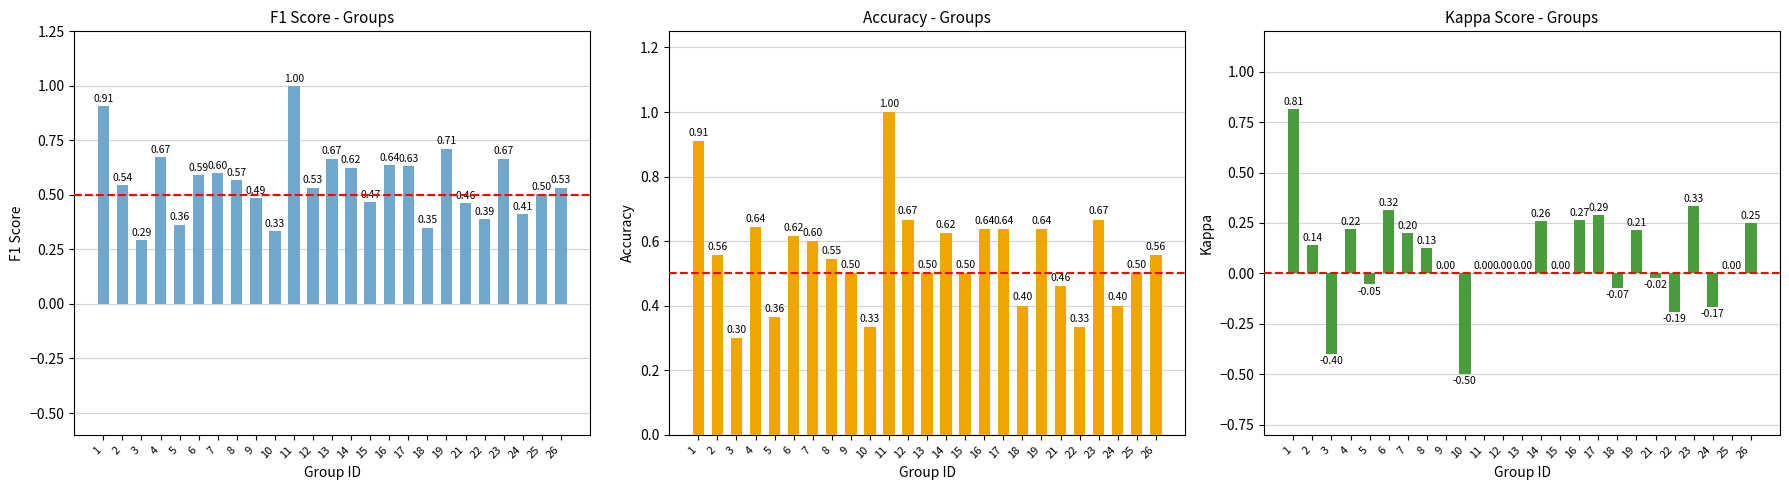

What is the value of the kappa bar at the 14th from the left?

0.3